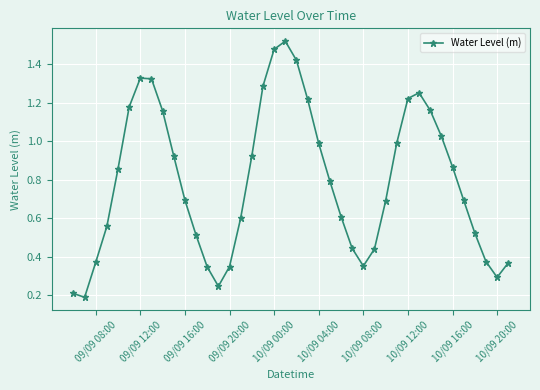

What is the average value?

0.8